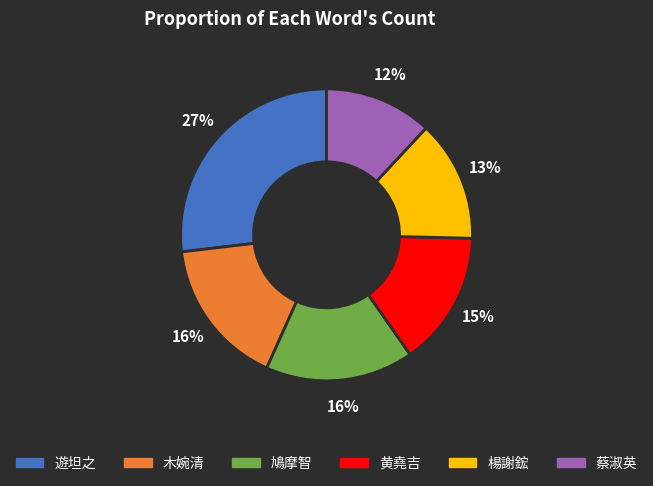

Do 遊坦之 and 鳩摩智 together represent more than half of the pie?

No